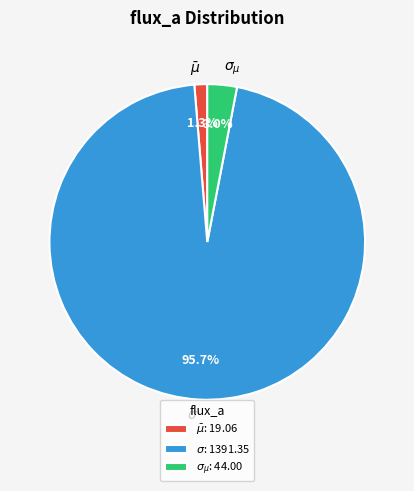

Is there any slice that represents more than half of the pie?

Yes